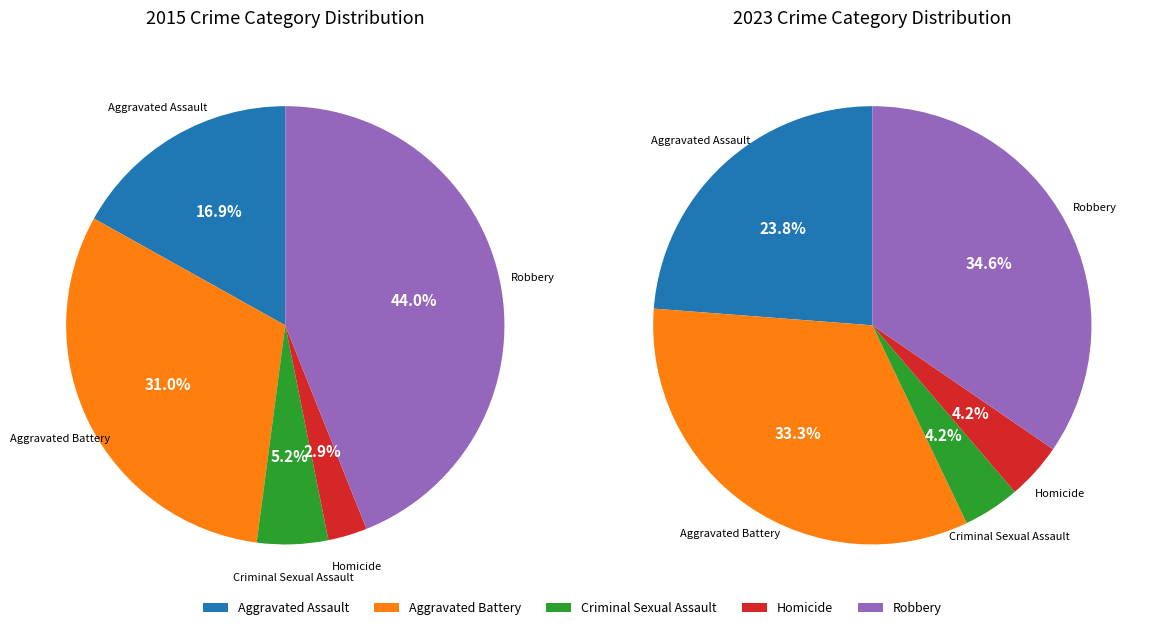

Is the sum of Aggravated Battery and Aggravated Assault greater than half?

No